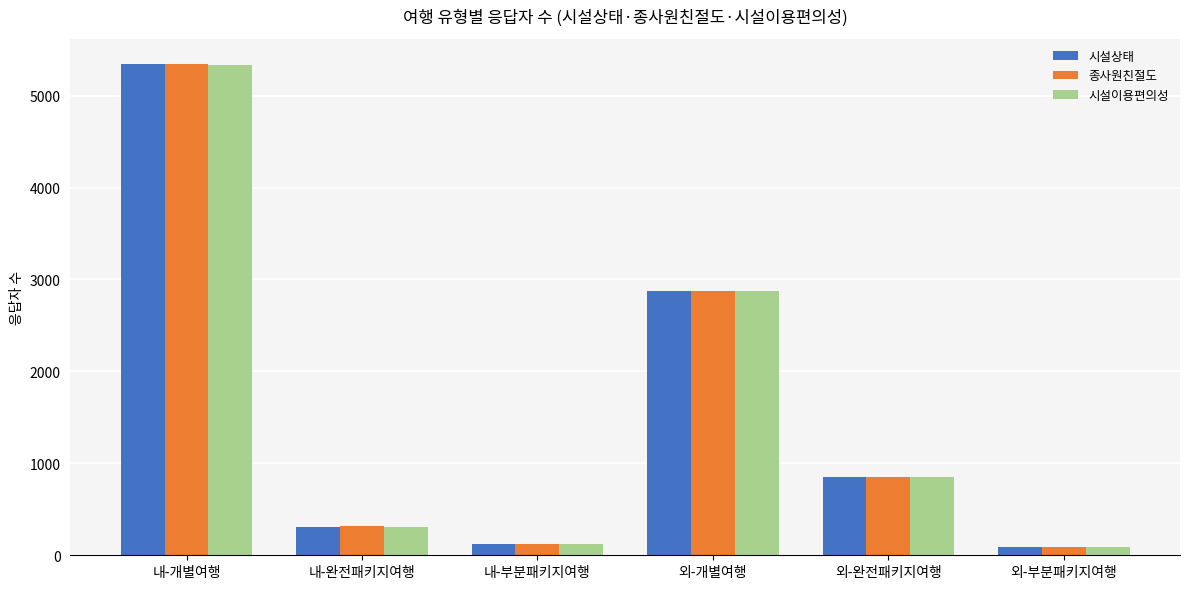

What is the difference between the second highest and second lowest values in the 종사원친절도 series?

2756